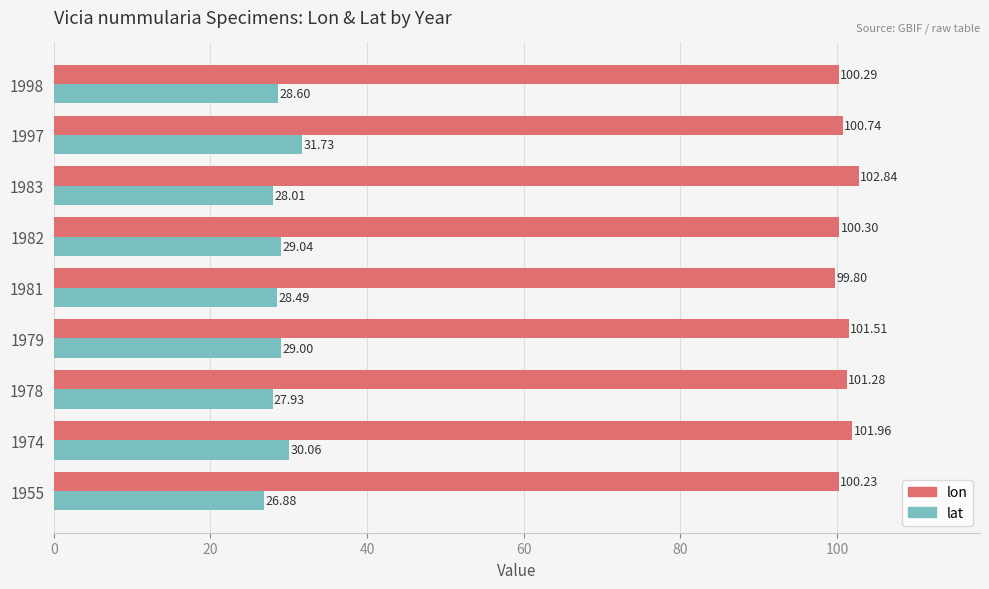

What is the difference between the maximum and minimum values in the lon series?

3.0